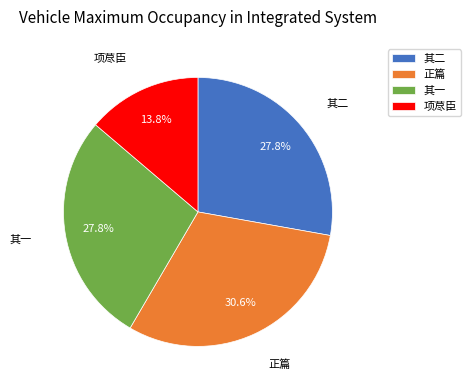

Which slice is the largest?

正篇